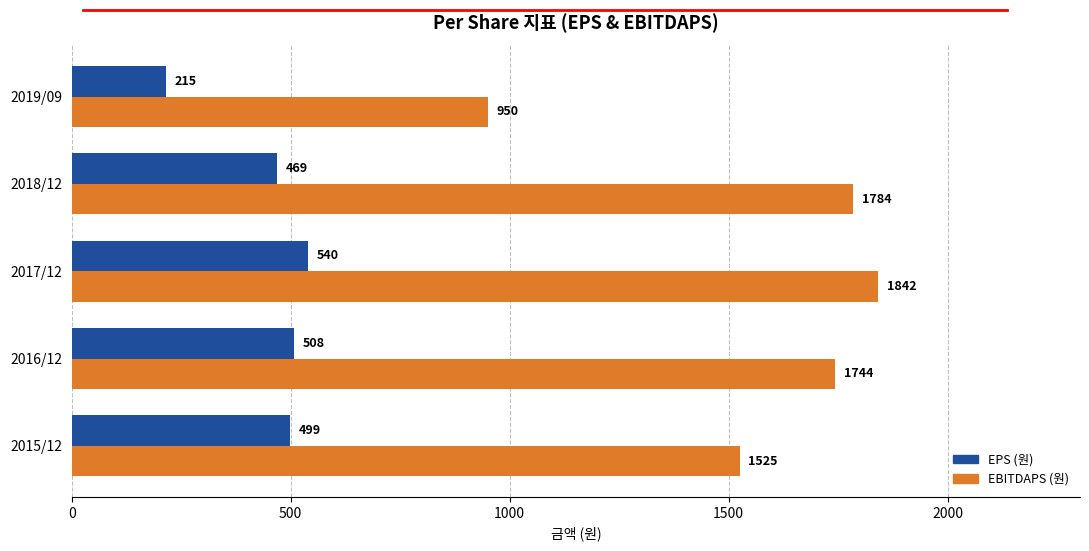

At which category is the sum across all series the highest?

2017/12